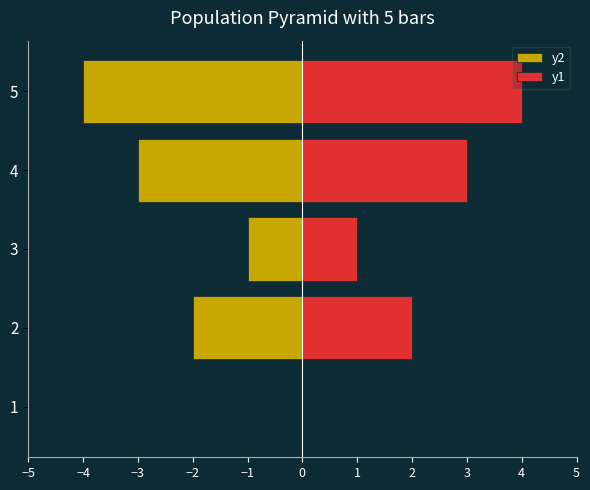

How many data points does each series have?

5